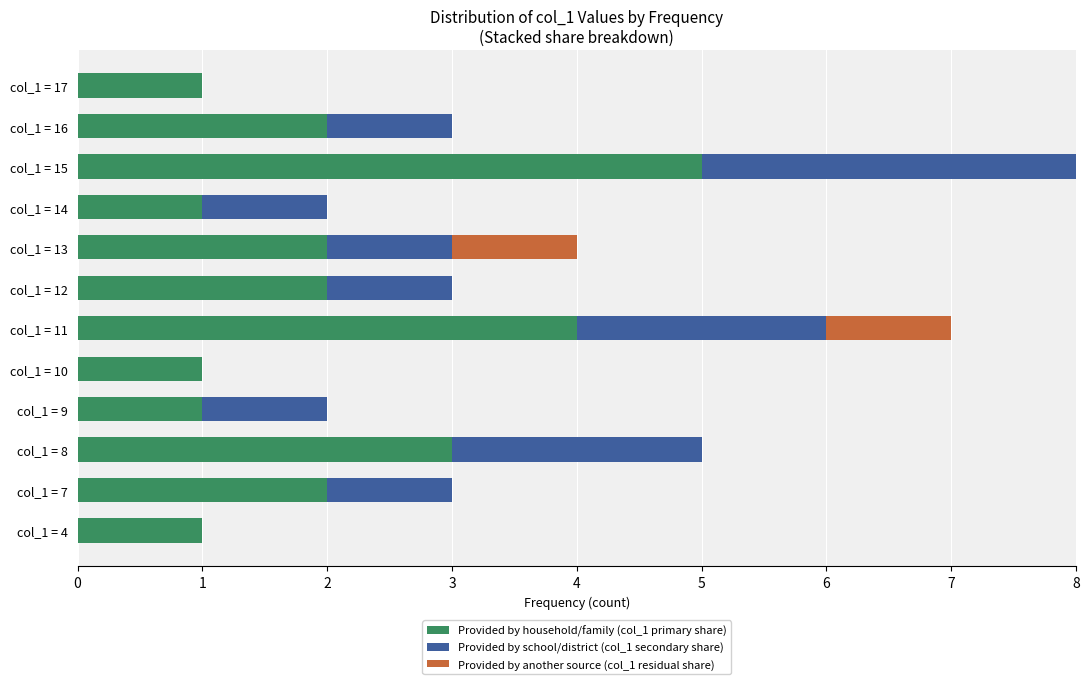

True or false: Provided by household/family (col_1 primary share) has a value of 3 at col_1 = 8.

True